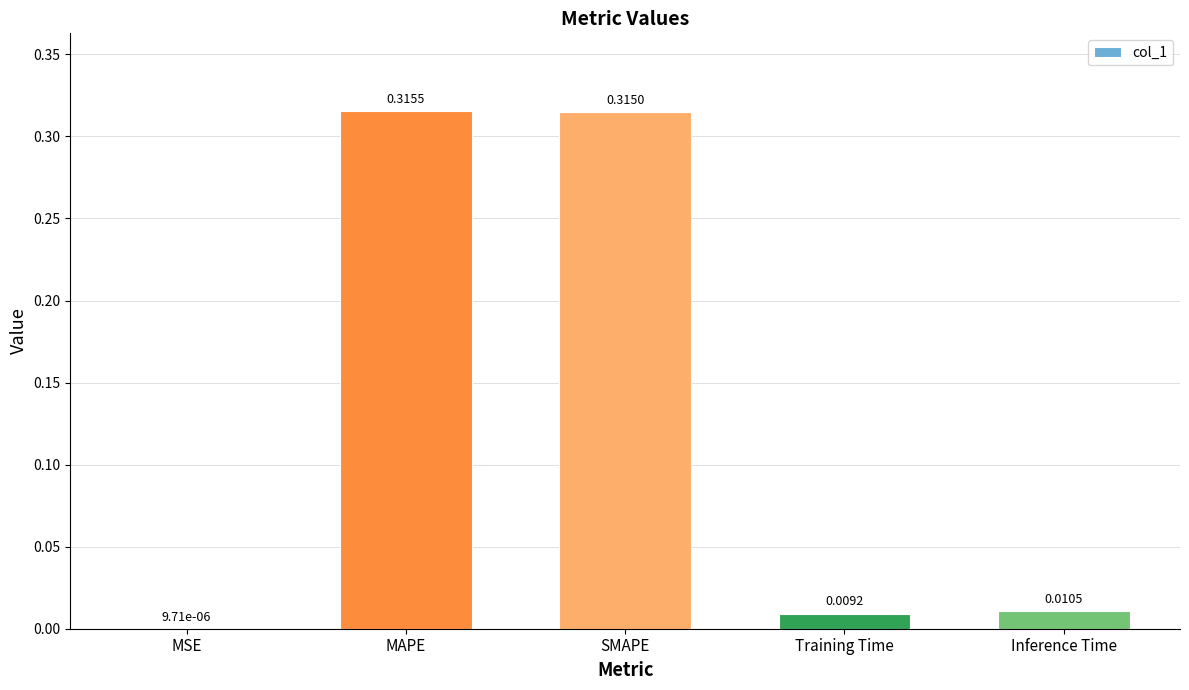

What is the sum of all values?

0.7